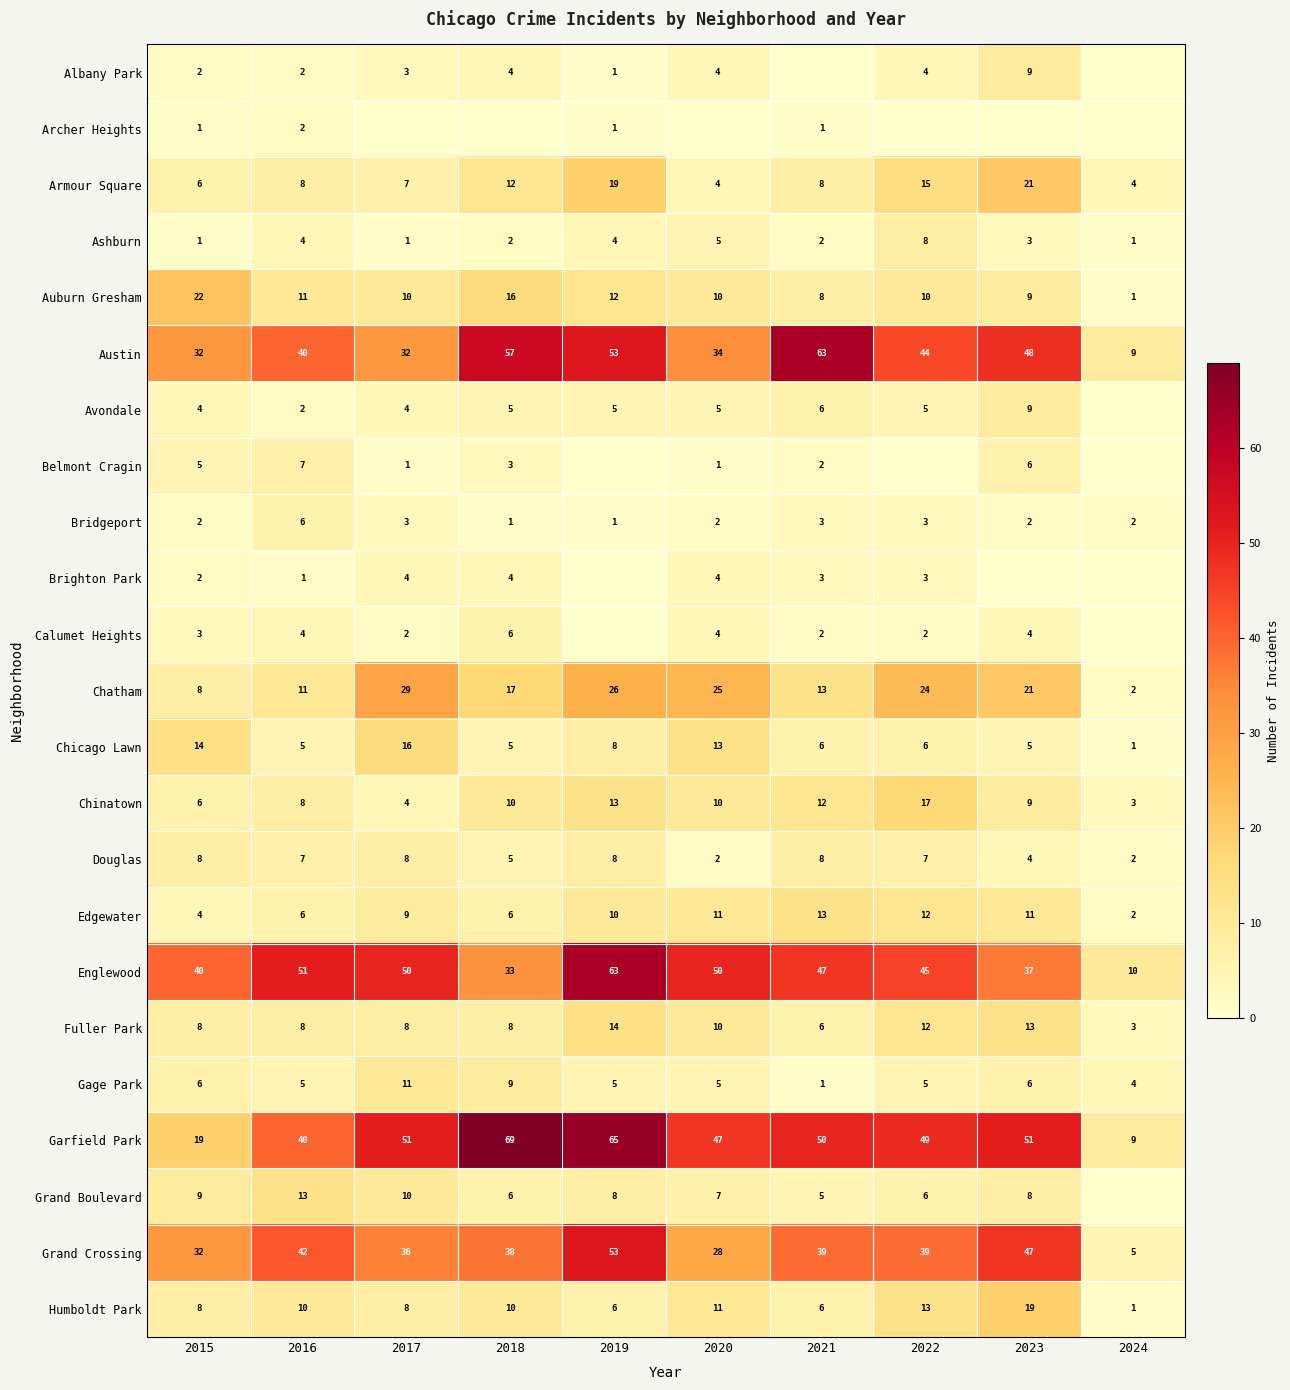

Count the Bridgeport values in the range 2 to 3.

7